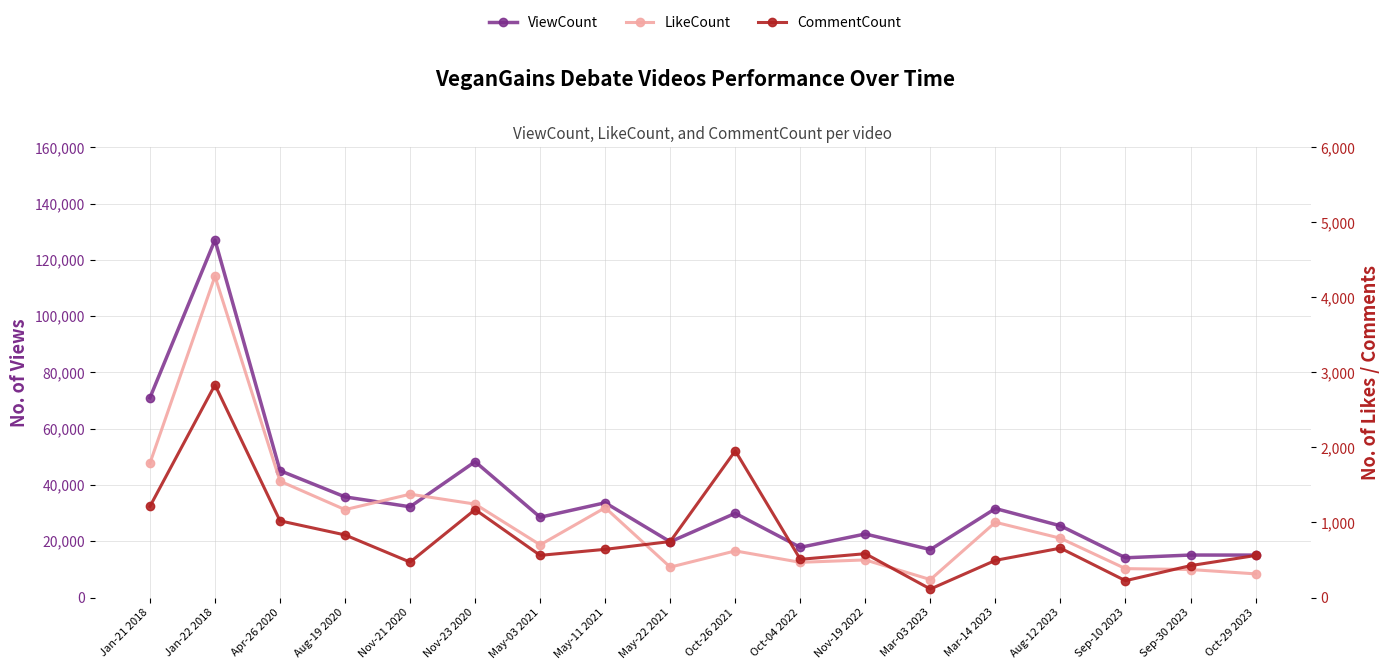

Reading right to left, what are all the values shown in this chart?

ViewCount: 15071	15097	14116	25488	31625	17039	22582	17829	29935	19805	33682	28535	48275	32249	35762	45089	127071	70985
LikeCount: 315	373	385	790	1003	239	501	469	621	405	1197	702	1245	1377	1171	1551	4282	1790
CommentCount: 560	425	224	658	495	113	584	509	1955	746	642	562	1172	472	834	1022	2834	1214